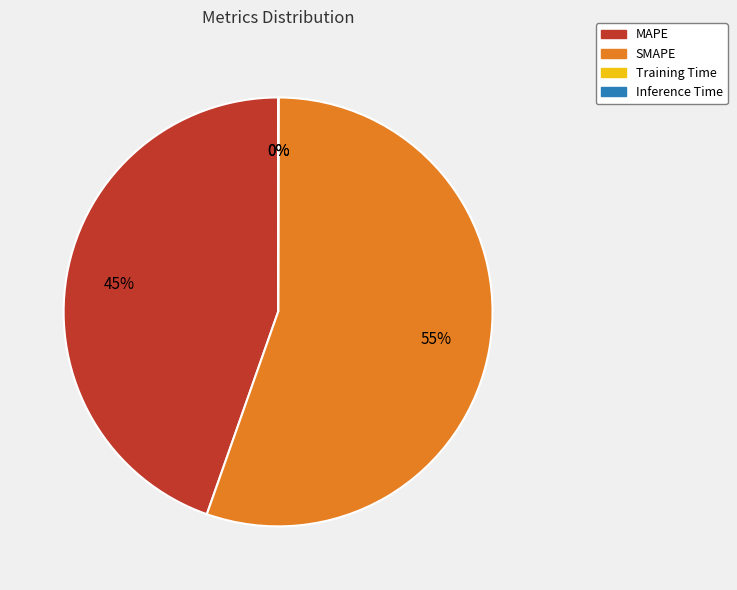

Which category has the biggest portion of the pie?

SMAPE